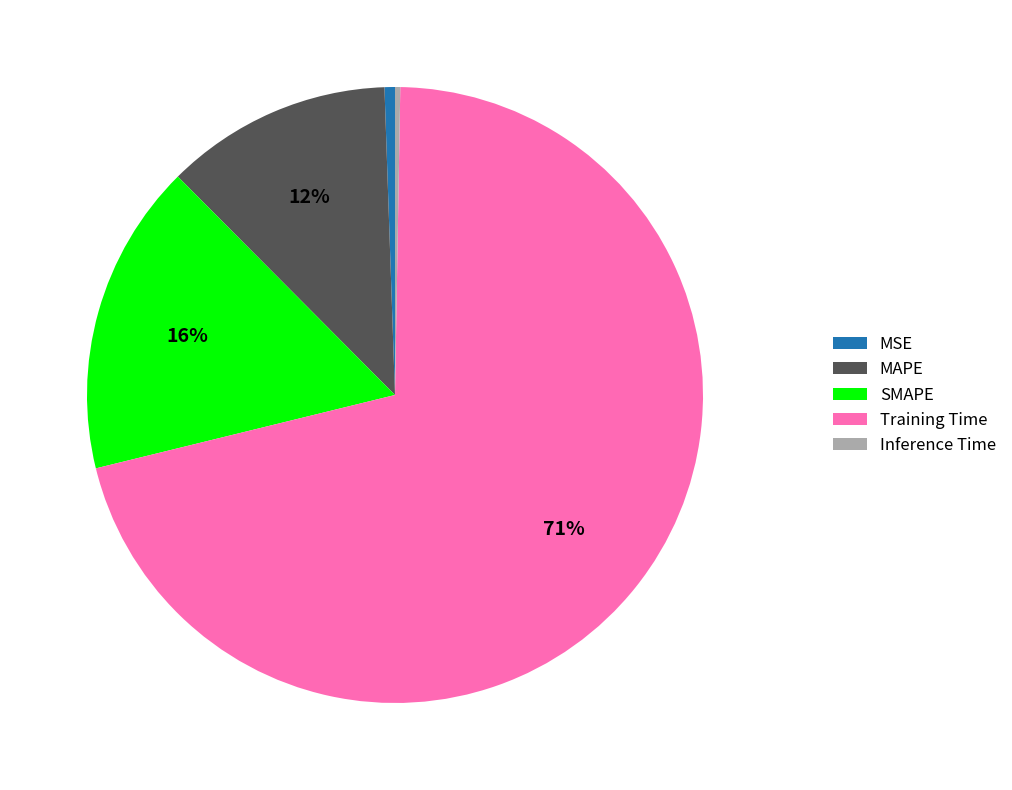

Which category has the biggest portion of the pie?

Training Time